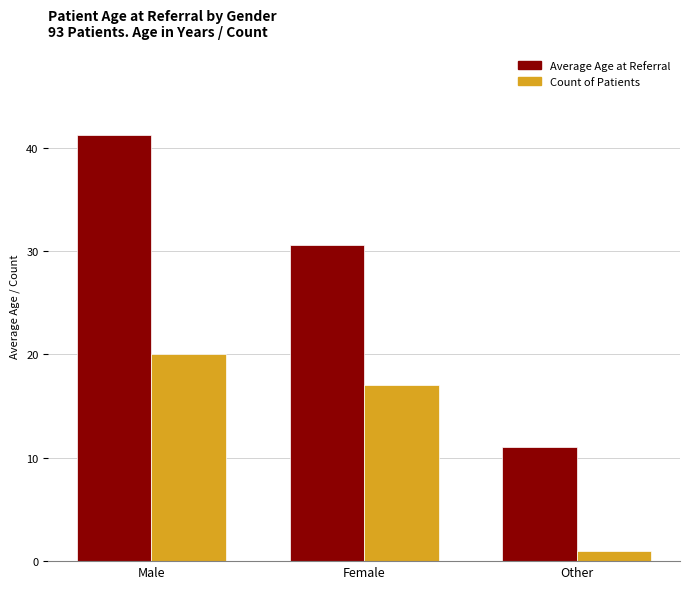

Rank the series by their average value, from highest to lowest.

Average Age at Referral, Count of Patients